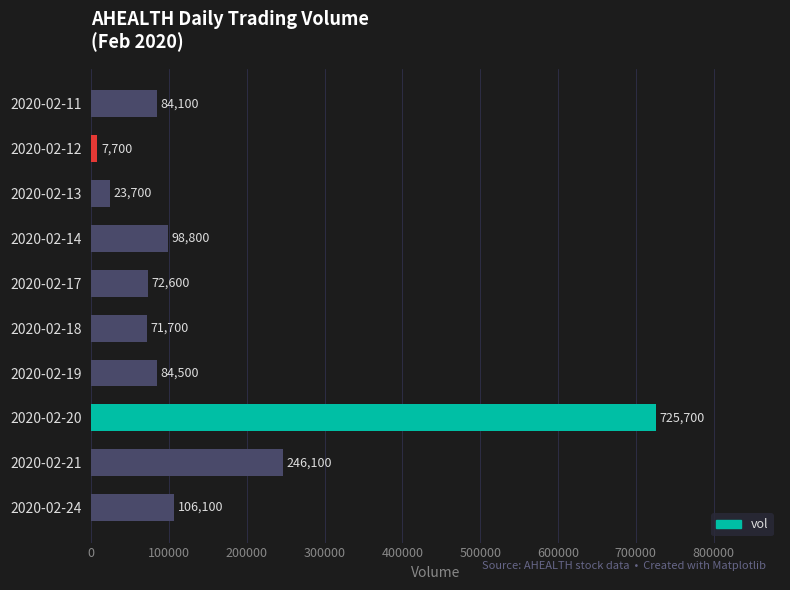

What is the value of the 6th bar from the top?

71700